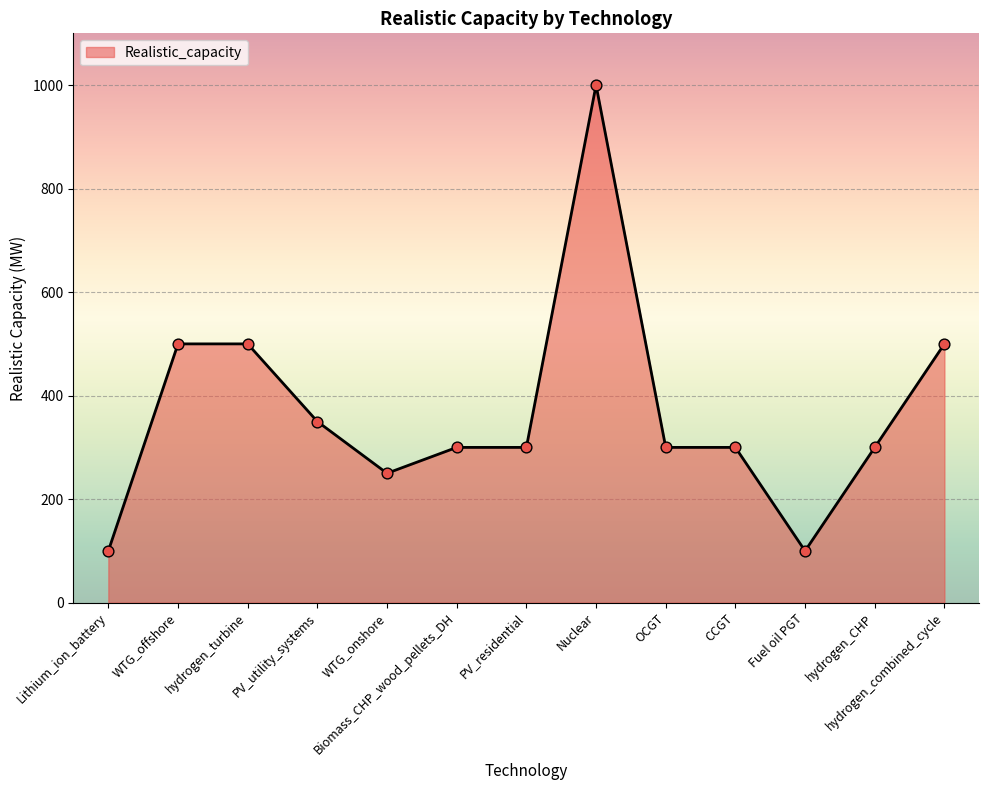

What is the change in value from Nuclear to OCGT?

-700